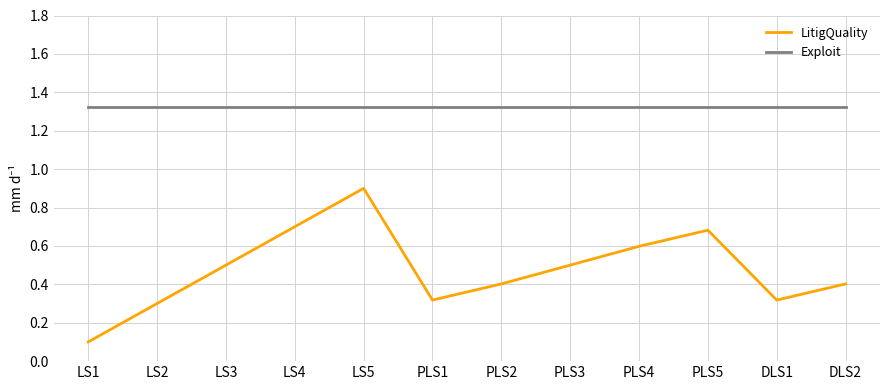

At PLS5, list the series in order from largest to smallest.

Exploit, LitigQuality